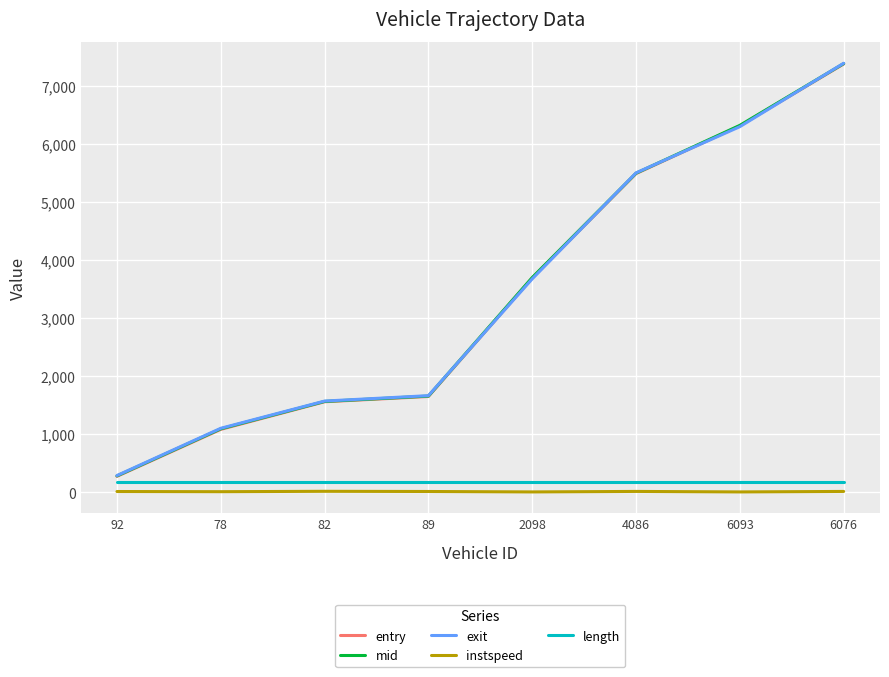

Between which two adjacent categories do exit and mid first intersect?

89 and 2098